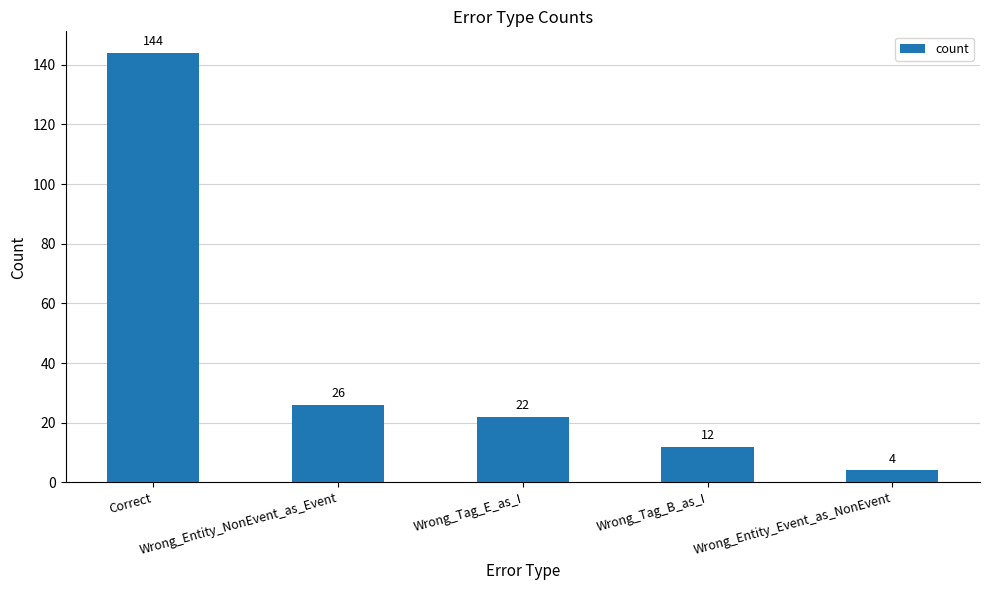

How many bars are there in total?

5